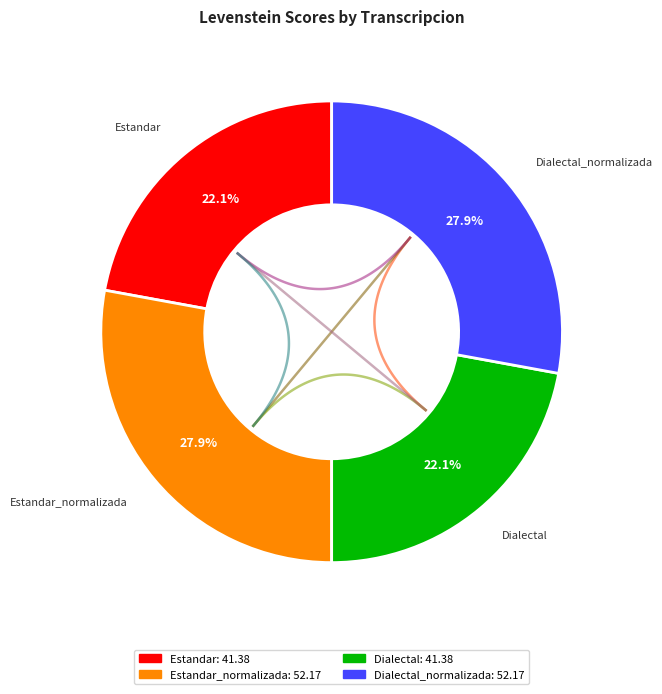

Count the number of slices in the pie.

4